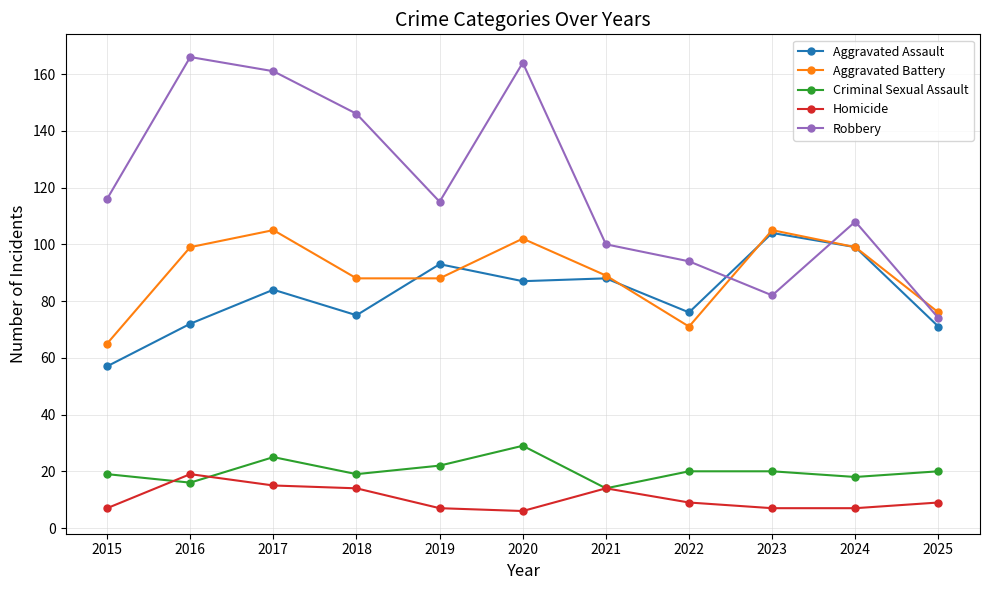

Is the value of Homicide at 2025 greater than the value of Robbery at 2021?

No